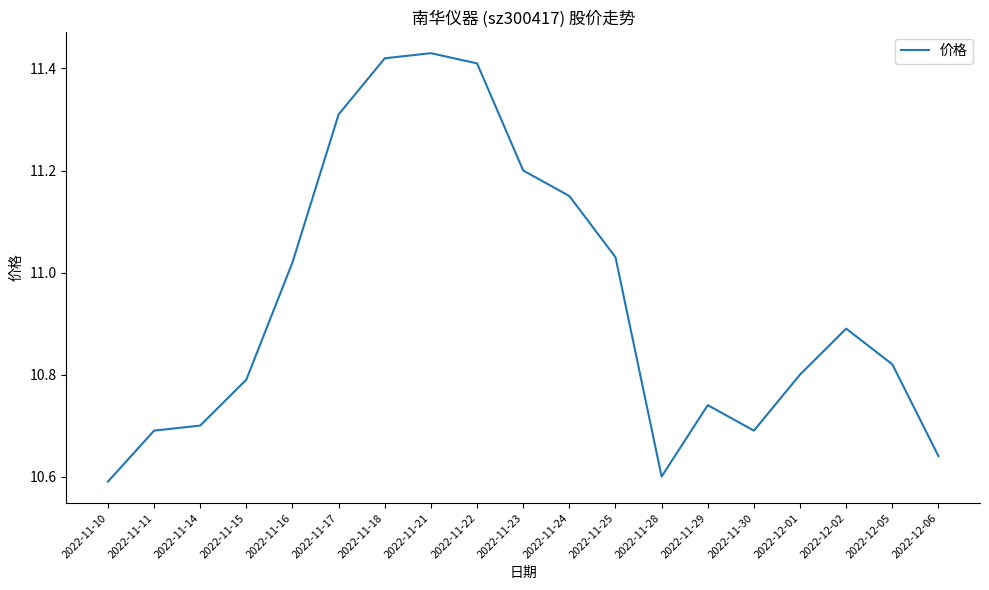

Which has a higher value, 2022-12-02 or 2022-11-23?

2022-11-23